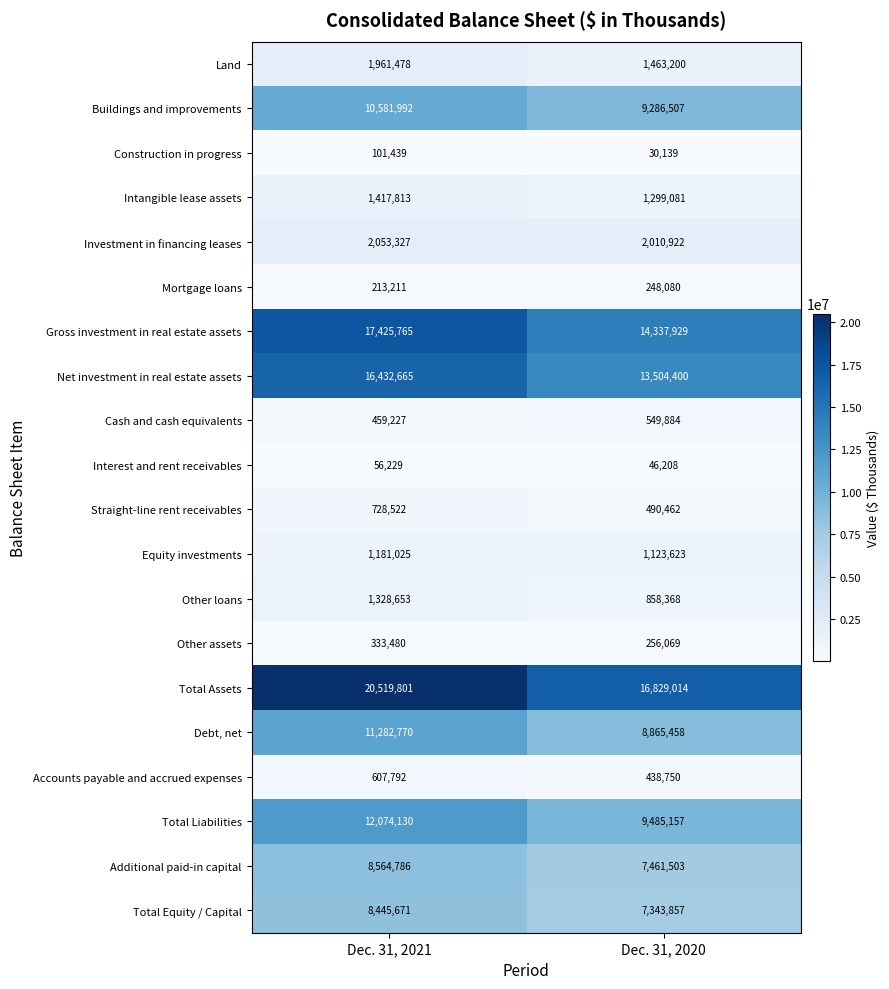

Which series changed the most between Dec. 31, 2021 and Dec. 31, 2020?

Total Assets